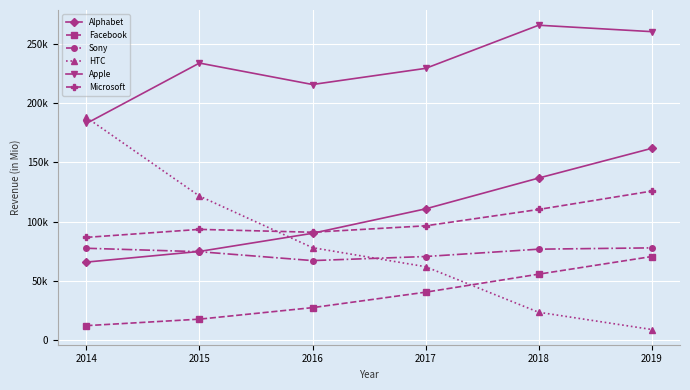

True or false: Sony has a value of 67277 at 2016.

True